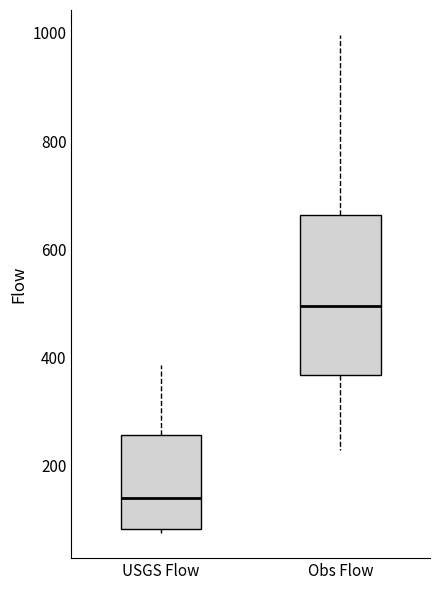

Which box has the highest median line?

Obs Flow